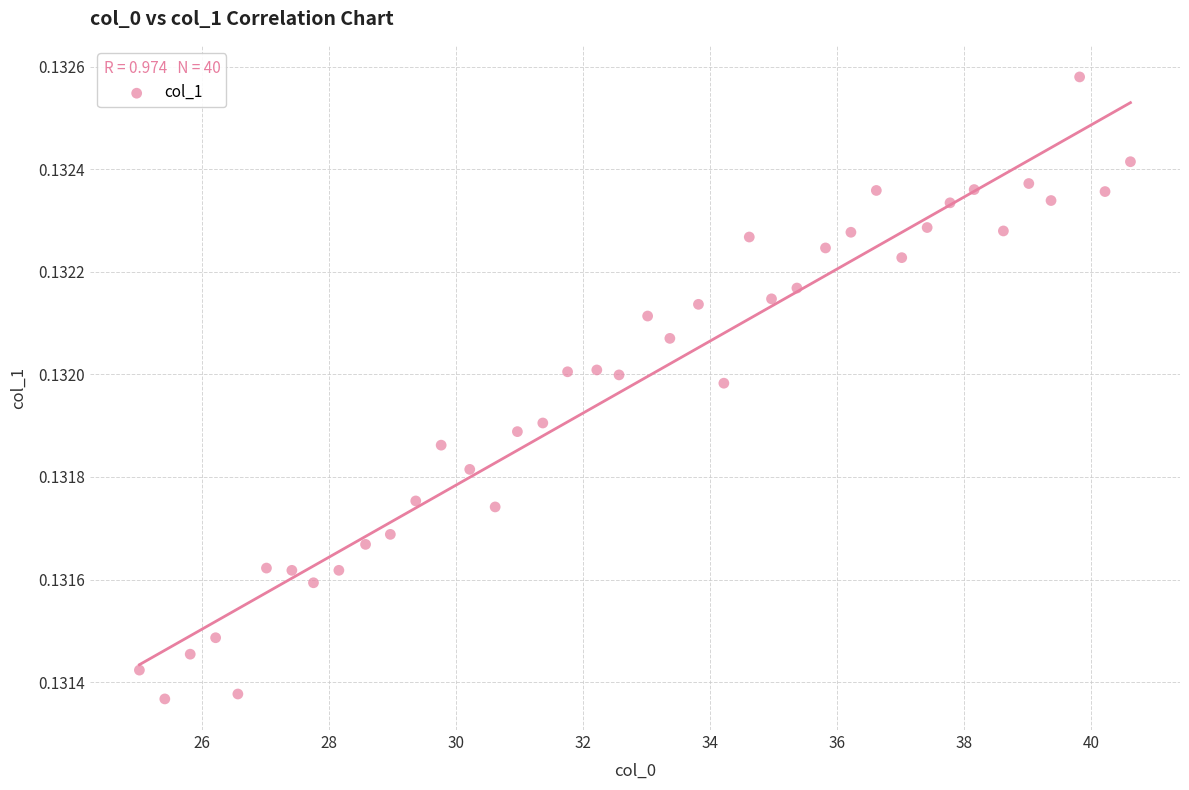

What is the range of X values (max minus min)?

15.6